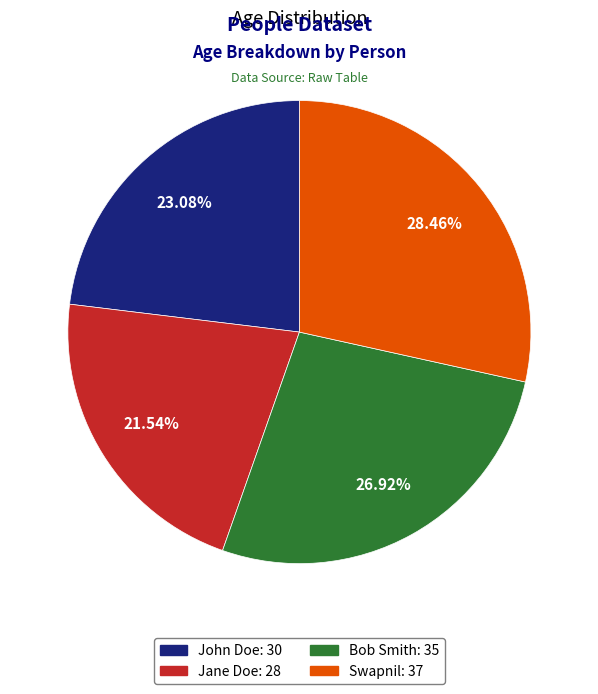

Rank the categories by value from lowest to highest.

Jane Doe, John Doe, Bob Smith, Swapnil